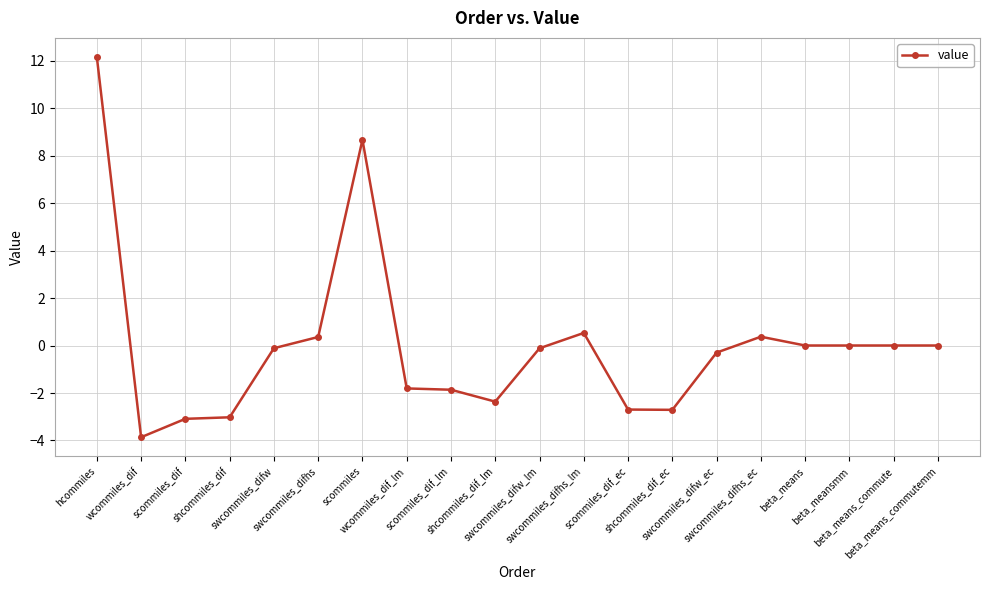

What is the difference between the maximum and minimum values?

16.0